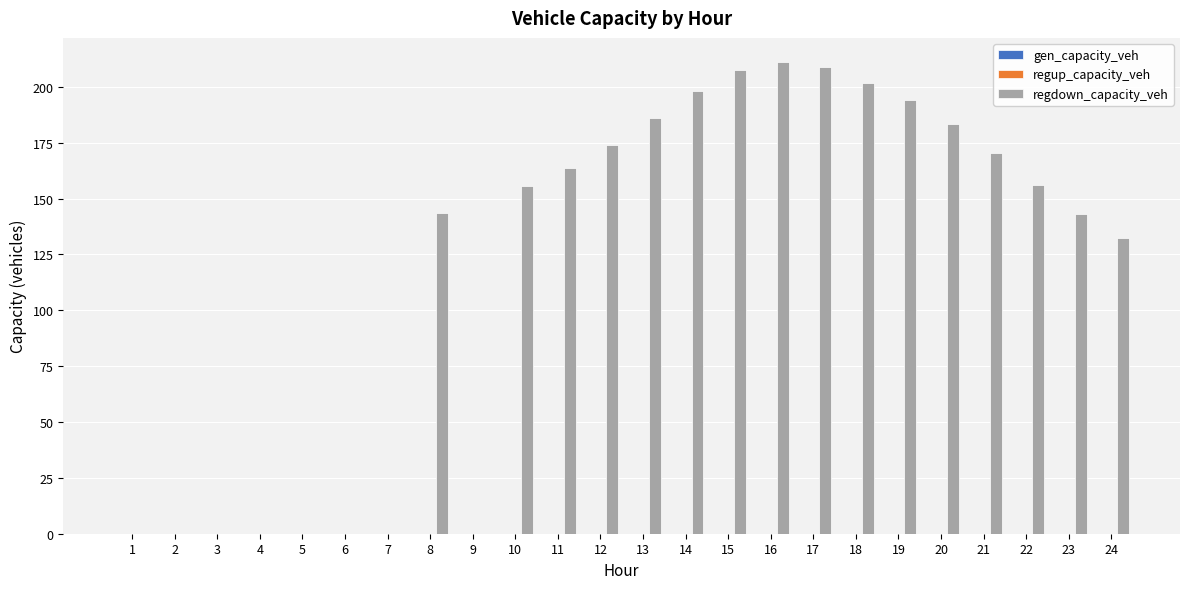

What is the maximum value shown in the chart?

211.4